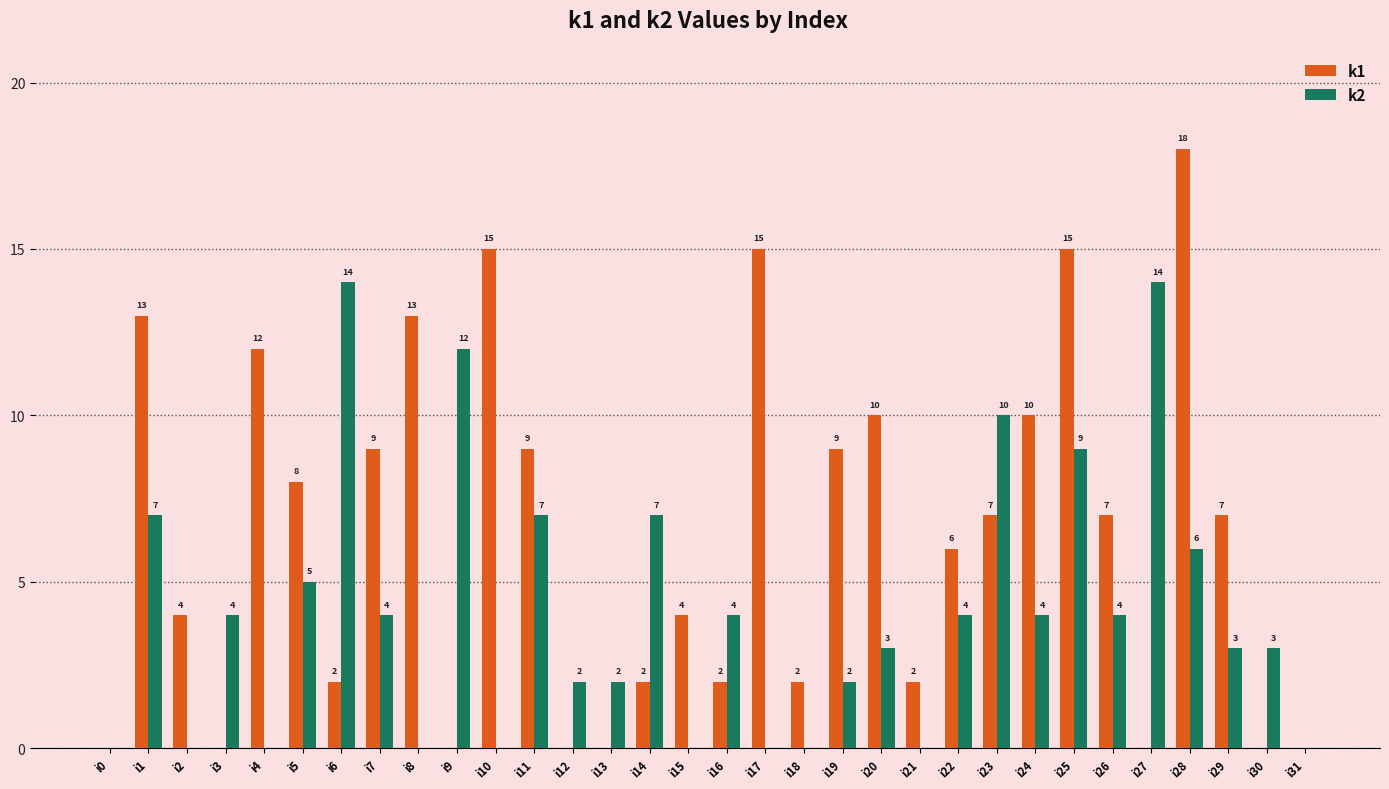

What is the maximum value for k1?

18